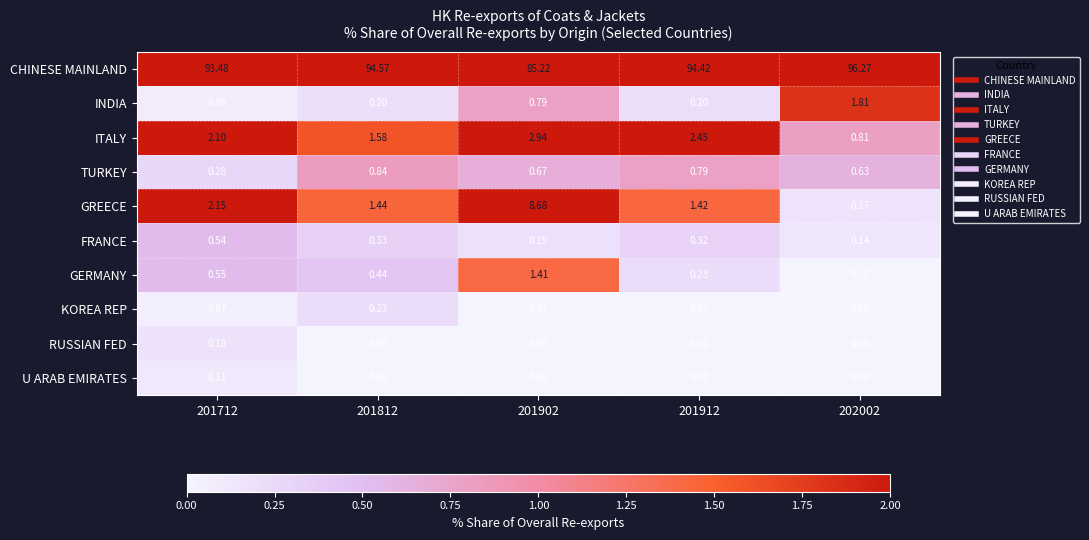

Is the value of GERMANY at 201912 greater than the value of CHINESE MAINLAND at 201902?

No